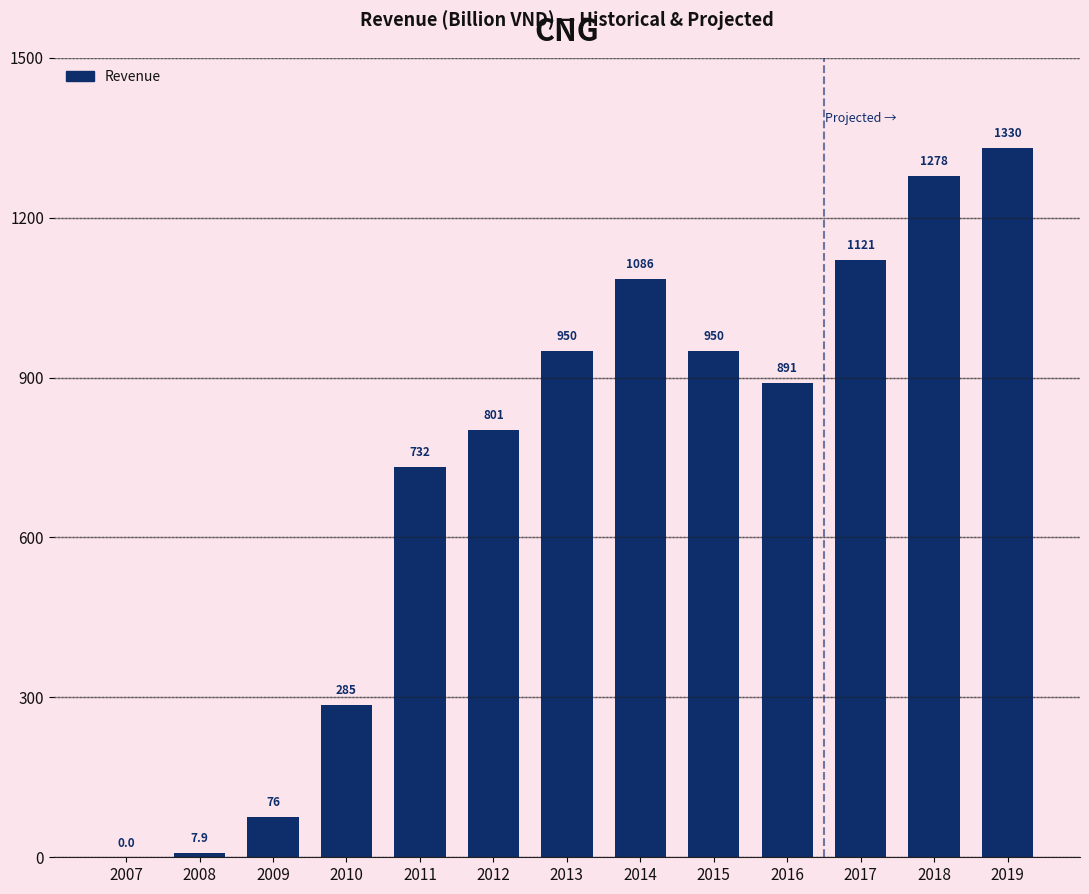

The chart shows a value of 1121.2 at 2017. True or false?

True